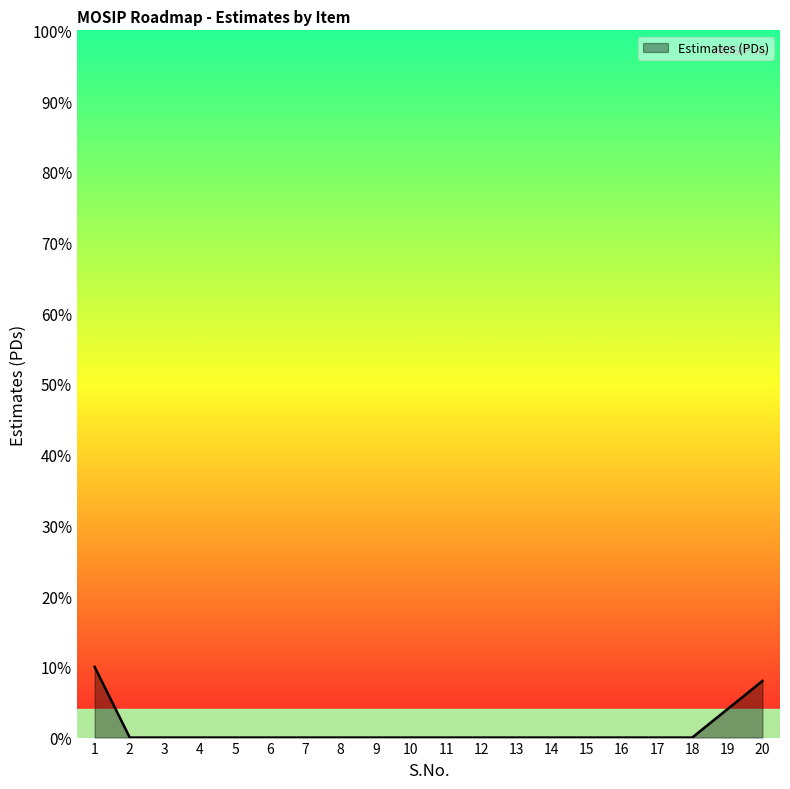

Reading left to right, what are all the values shown in this chart?

10	0	0	0	0	0	0	0	0	0	0	0	0	0	0	0	0	0	4	8